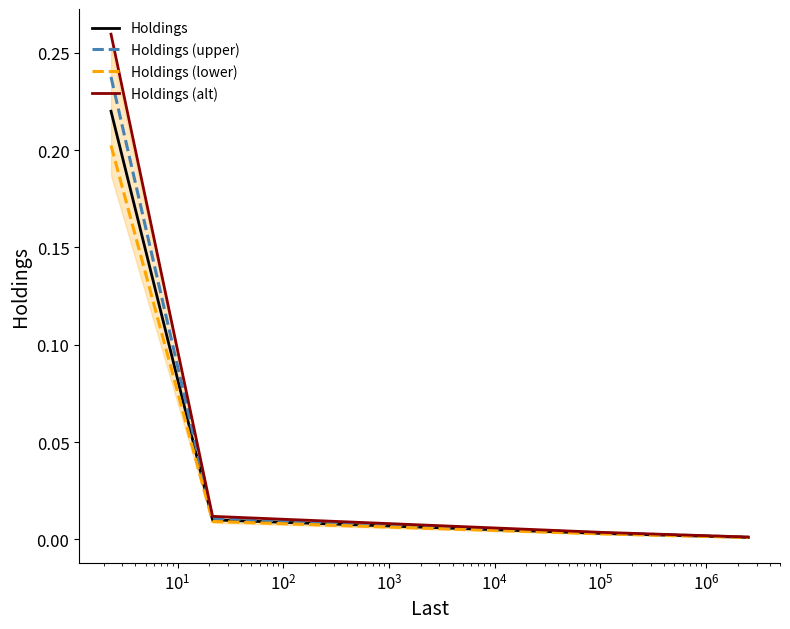

True or false: Holdings and Holdings (upper) cross at least once.

False